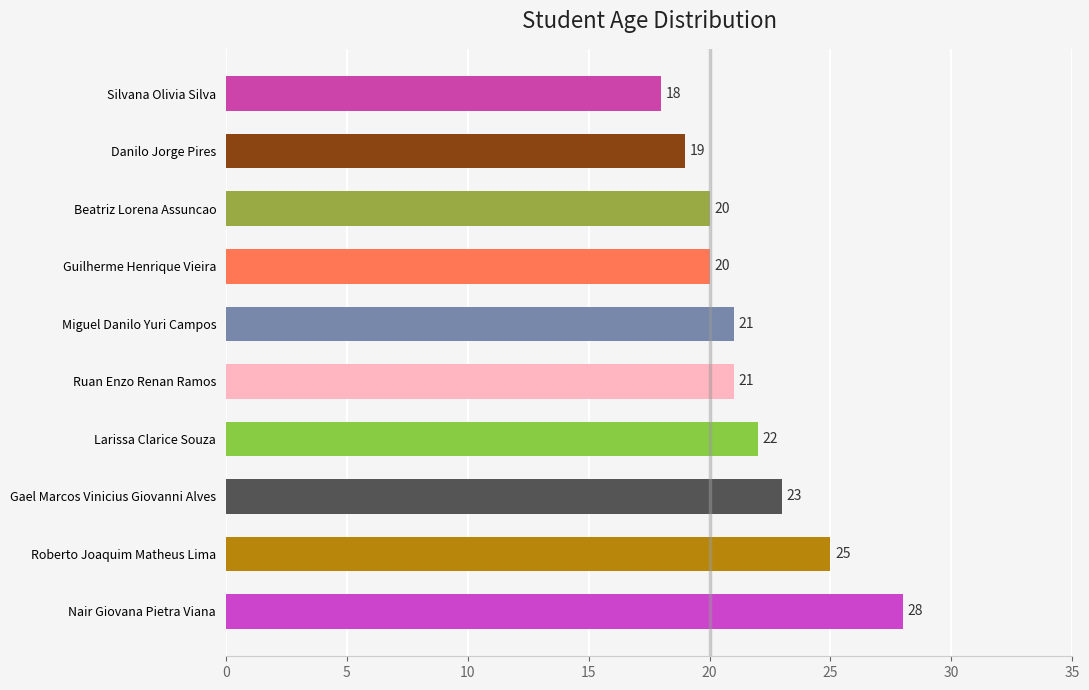

How many data points are less than 21?

4